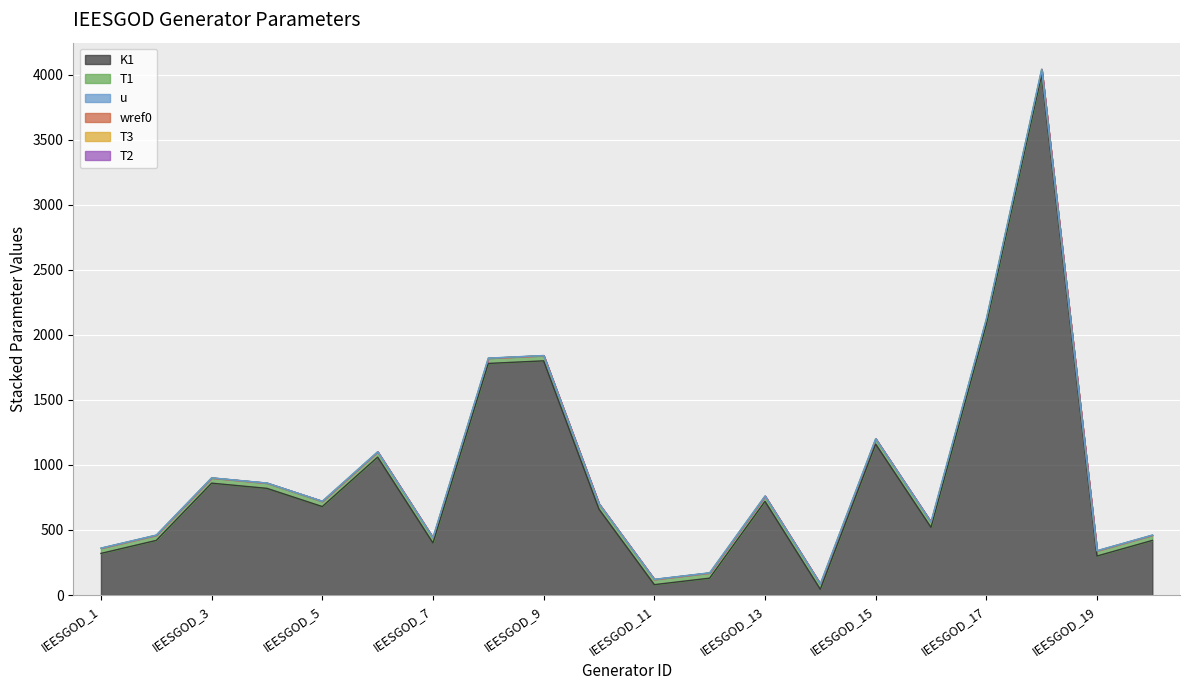

What is the average value of the u series?

1.0